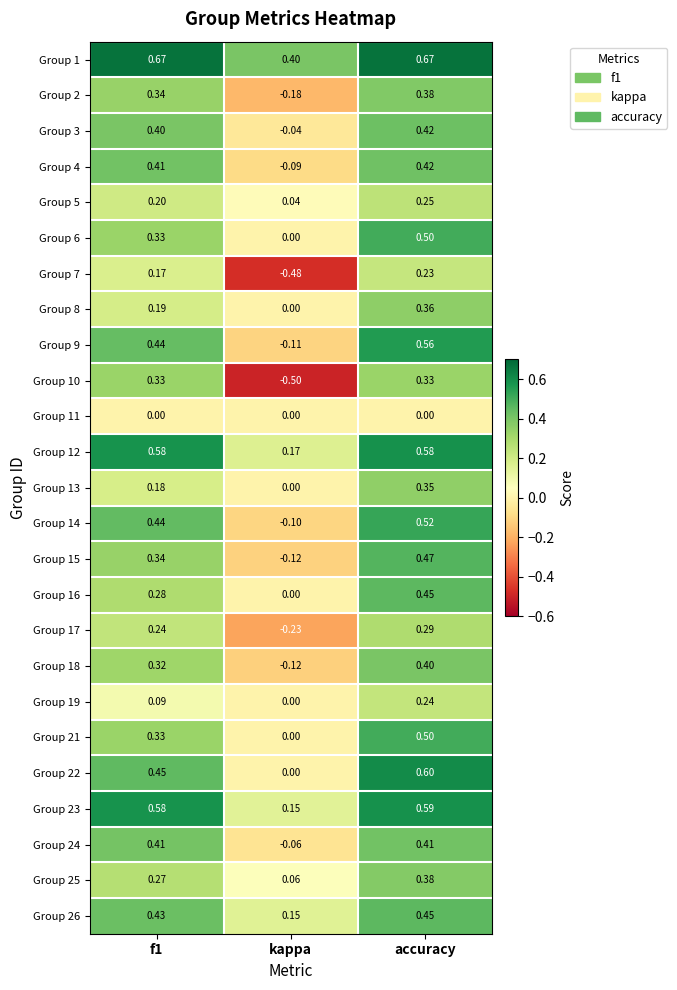

At which label is Group 3 closest to 0?

kappa